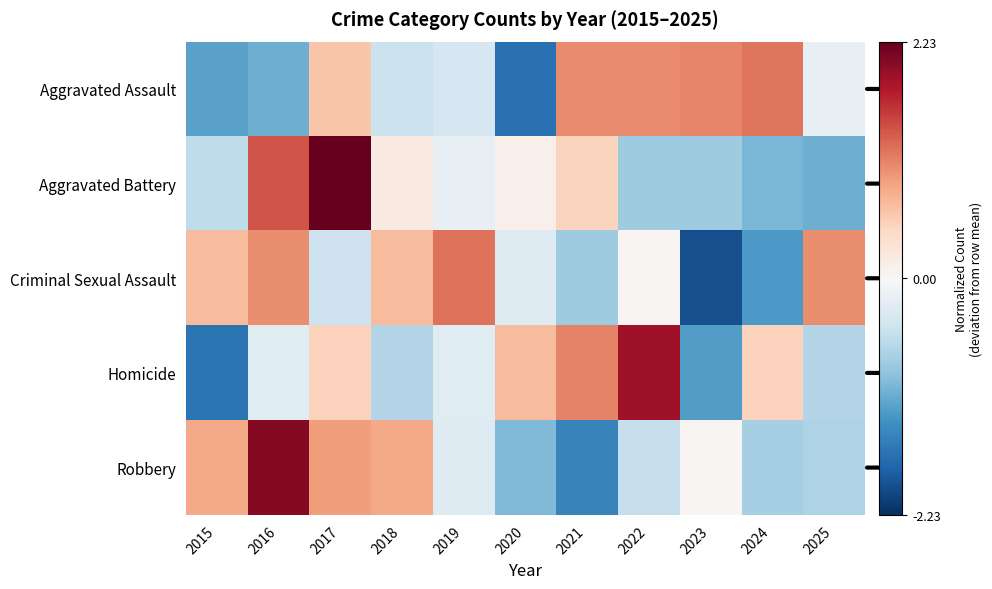

At how many categories does at least one series exceed 0?

11